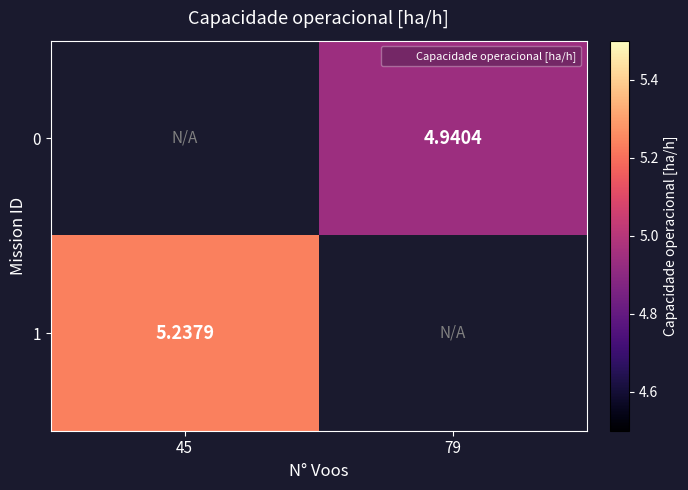

Is the value of 1 at 45 greater than the value of 0 at 79?

Yes